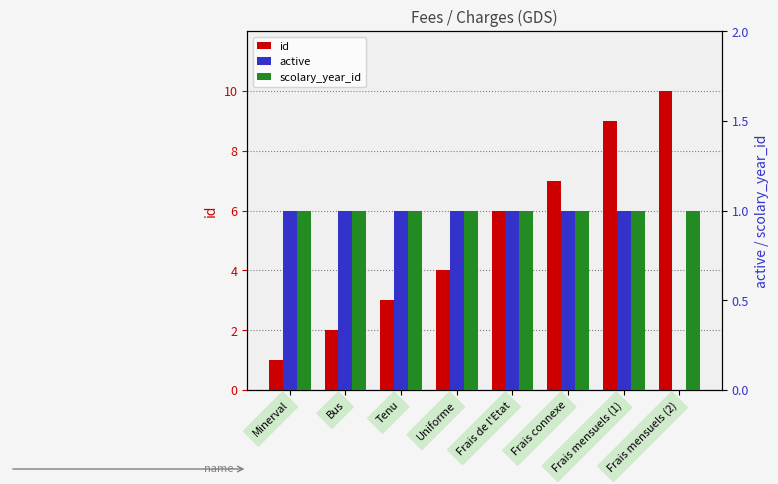

Does the chart contain stacked bars?

No